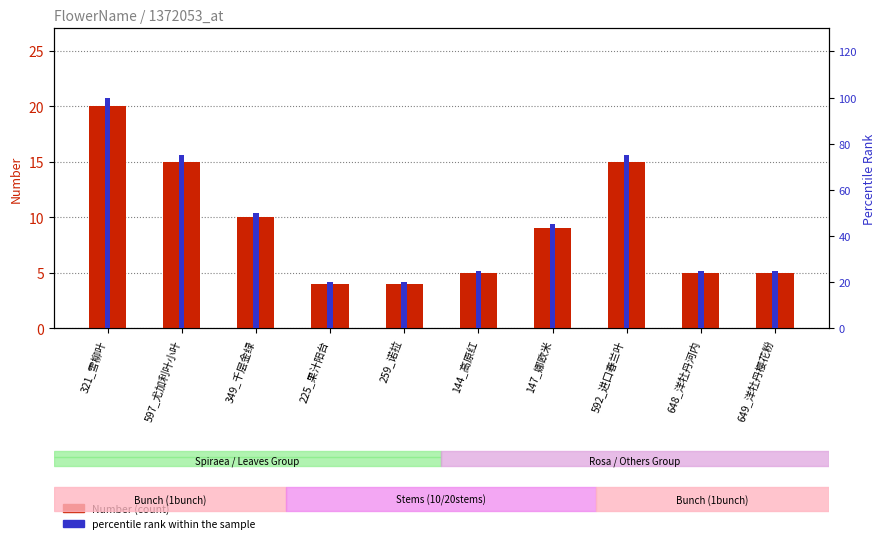

How many groups of bars are there?

10